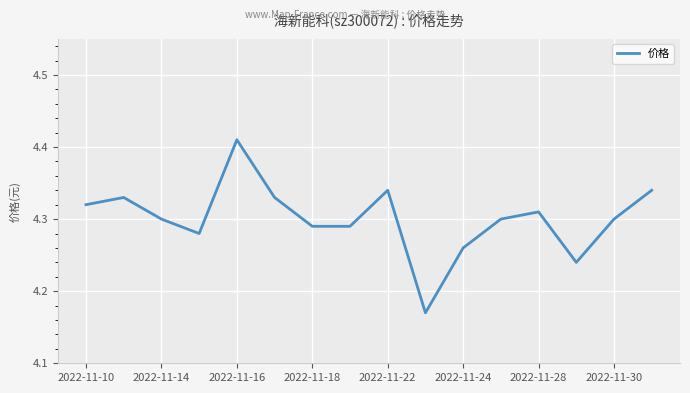

What is the ratio of the value at 2022-11-24 to the value at 2022-11-30?

1.0